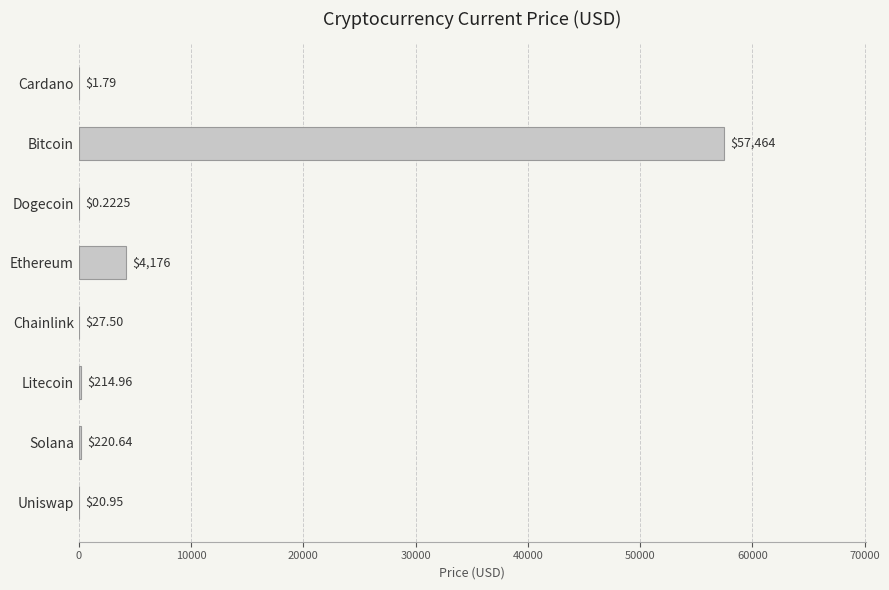

At which category does the chart reach its peak across all series?

Bitcoin